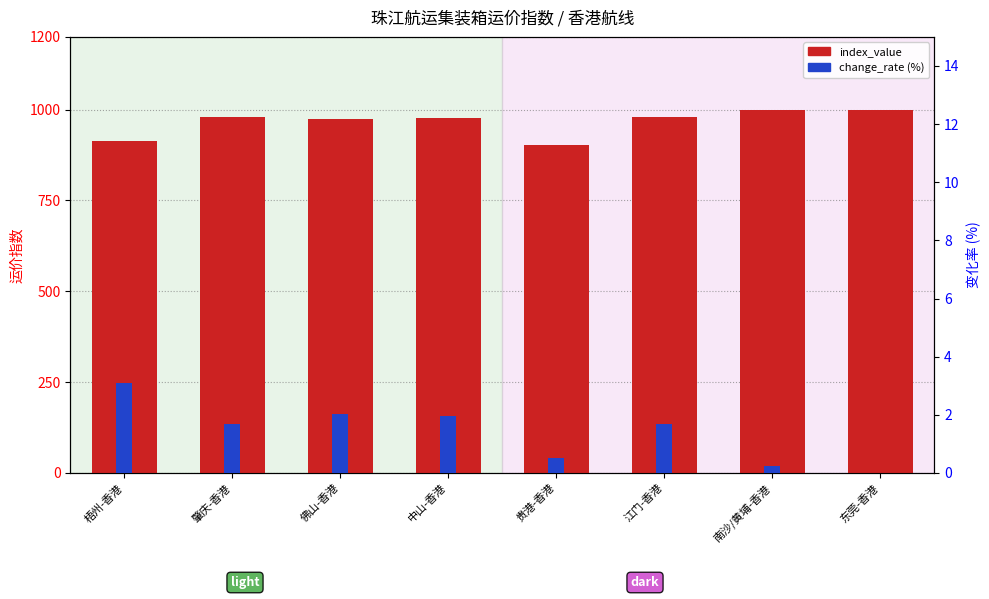

Between 中山-香港 and 江门-香港, which is larger?

江门-香港